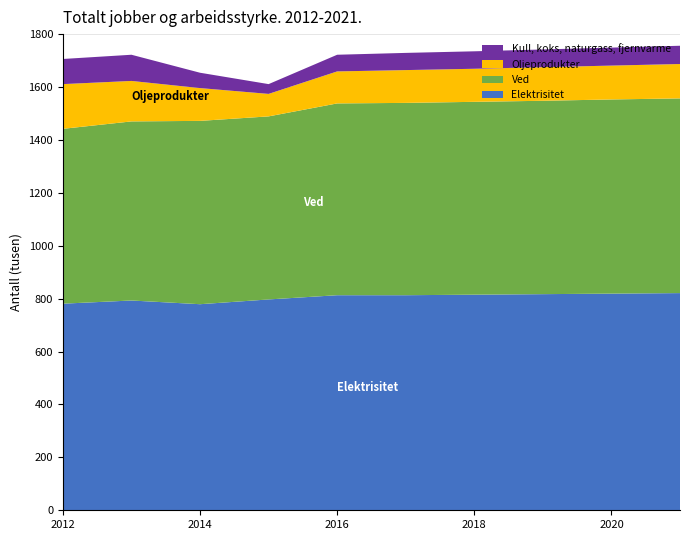

Reading right to left, extract all data points from this chart.

Elektrisitet: 821	819	817	815	813	813	797	779	793	781
Ved: 736	734	731	729	727	725	692	693	677	661
Oljeprodukter: 130	128	127	125	124	121	85	124	153	169
Kull, koks, naturgass, fjernvarme: 69	68	67	66	65	63	37	58	99	95